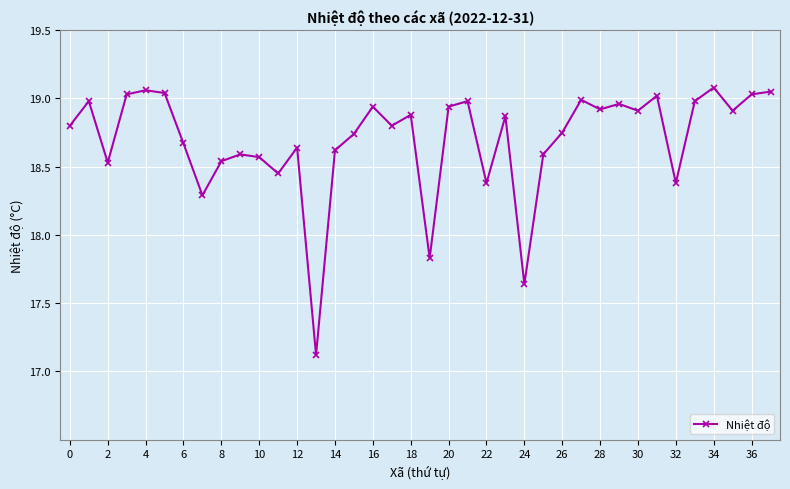

What is the difference between the maximum and minimum values?

2.0